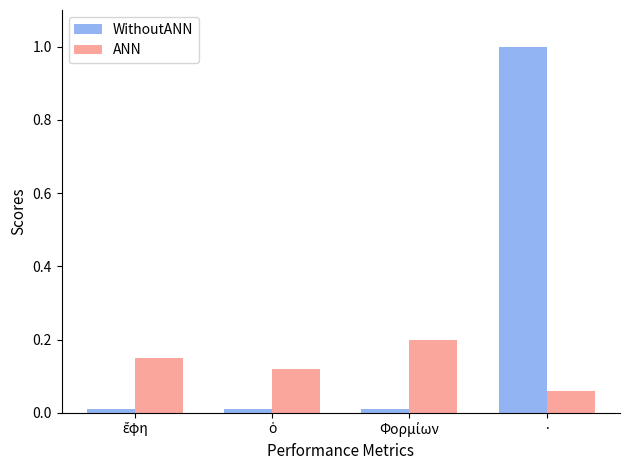

The value of ANN at · is 0.0. True or false?

False